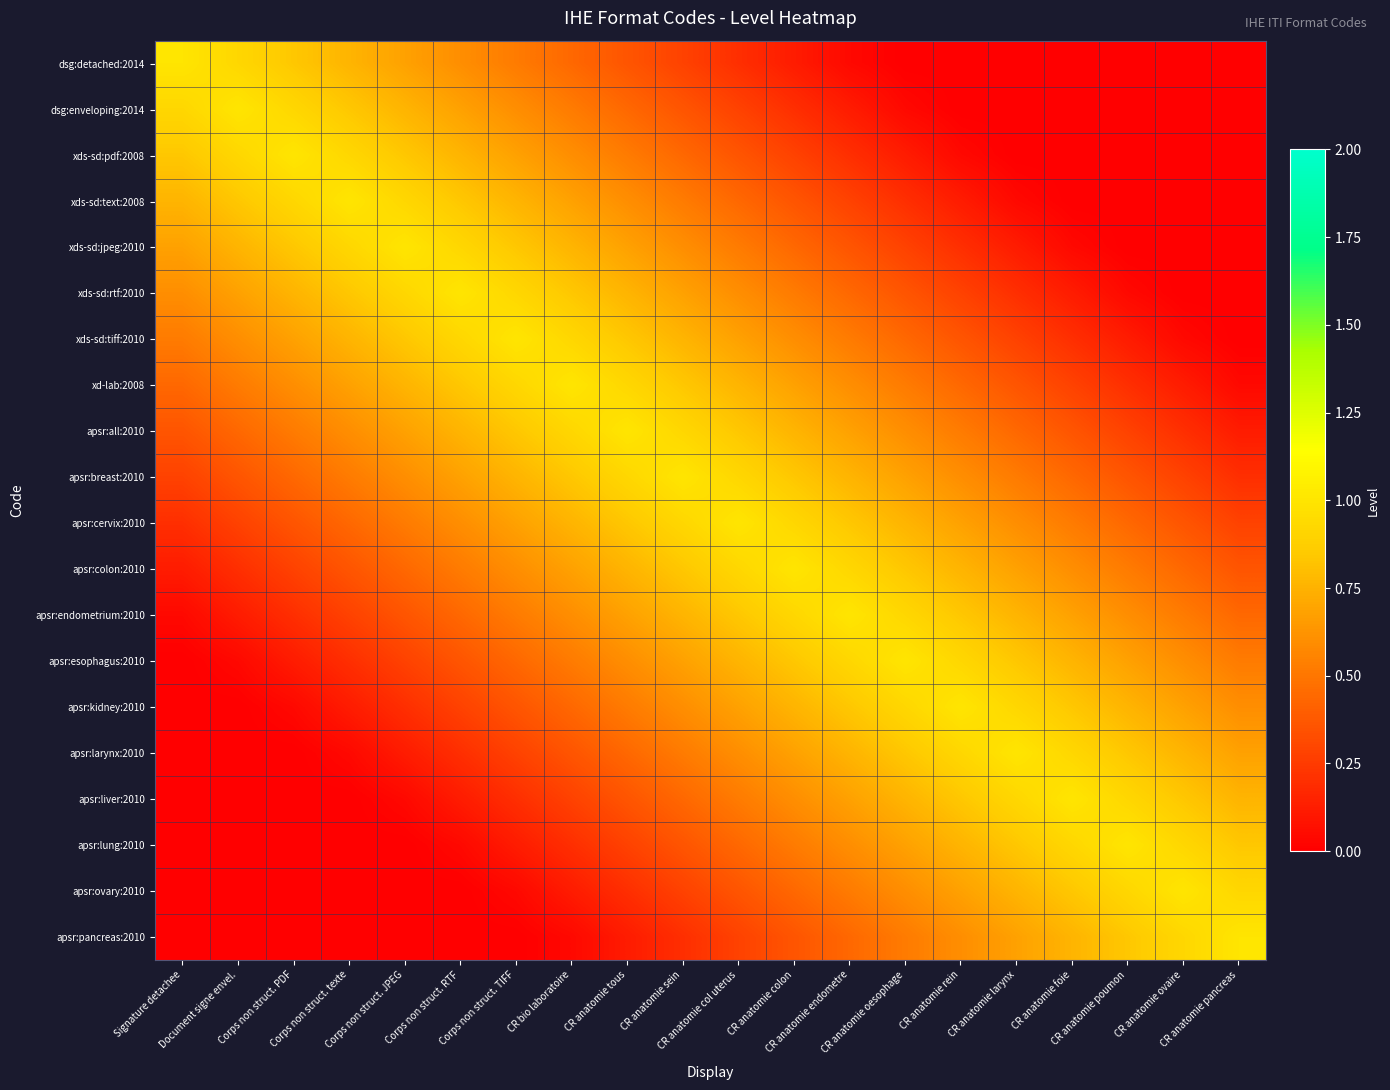

At how many categories does at least one series exceed 0?

20